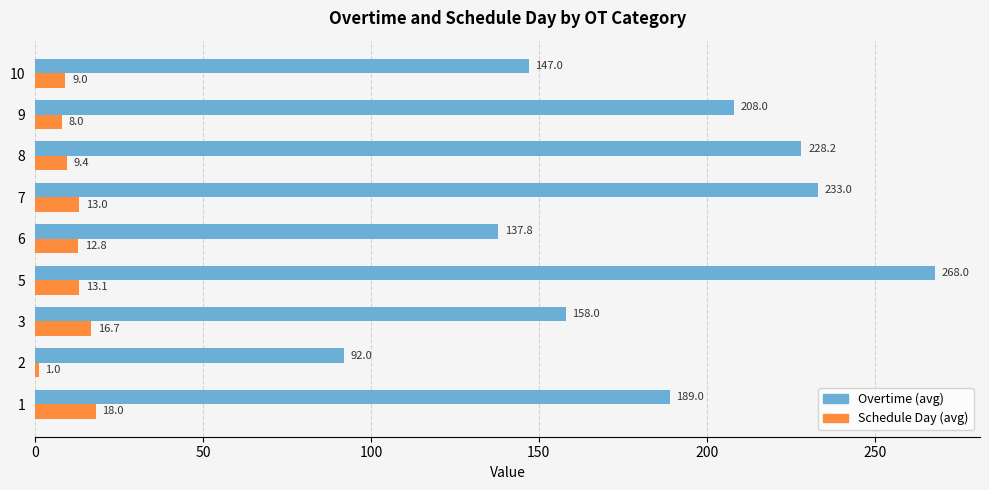

Which series has the largest range (max minus min)?

Overtime (avg)